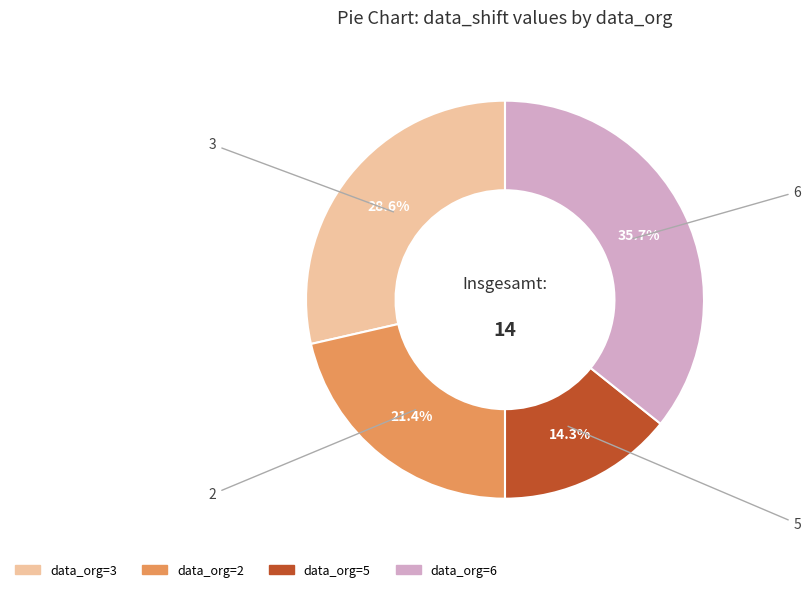

Does any single category account for the majority?

No